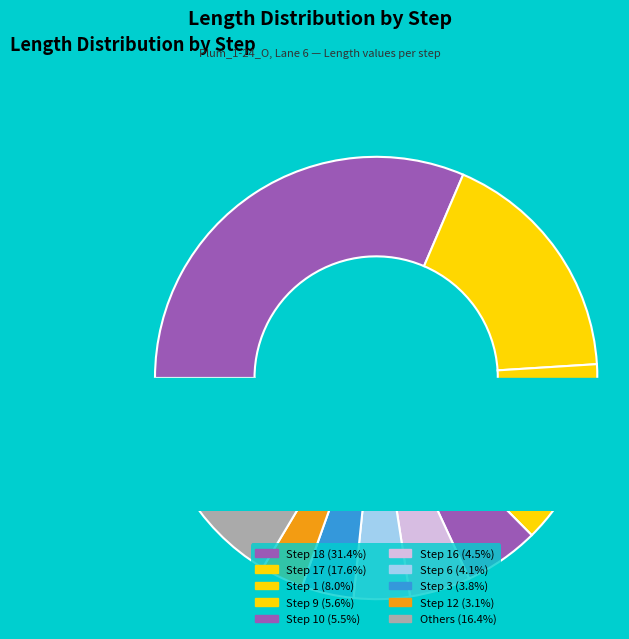

What percentage is the Step 12 slice, to the nearest percent?

3%